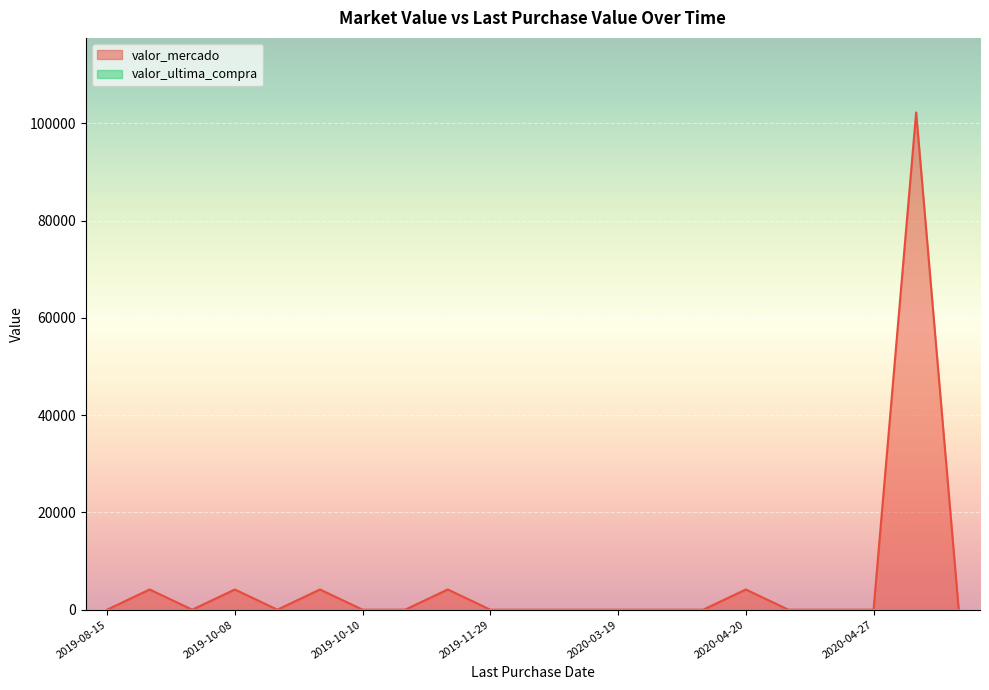

At which category does the data reach its first local valley?

2019-09-12